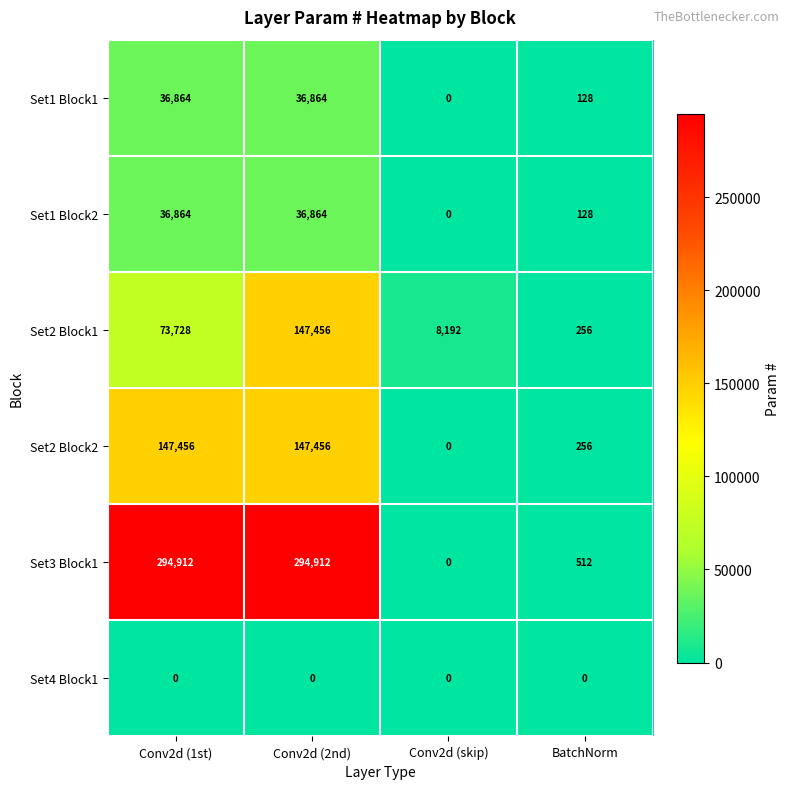

How many distinct data groups are displayed?

6